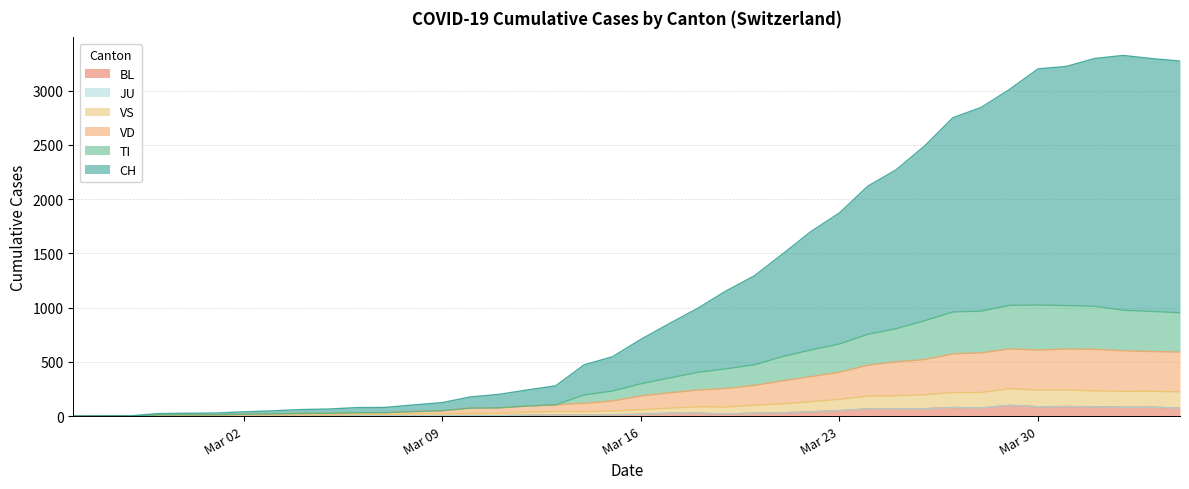

Is the value of BL at 2020-02-27 greater than the value of TI at 2020-03-30?

No